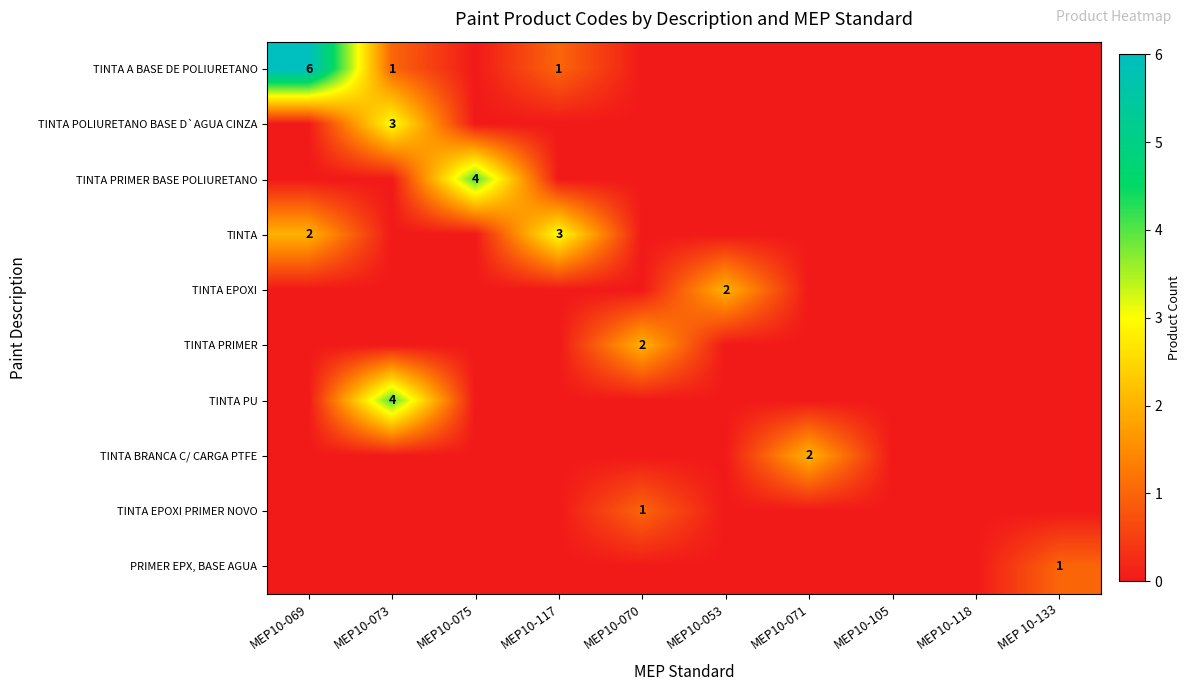

Is it true that TINTA EPOXI PRIMER NOVO equals 0 at MEP10-070?

False